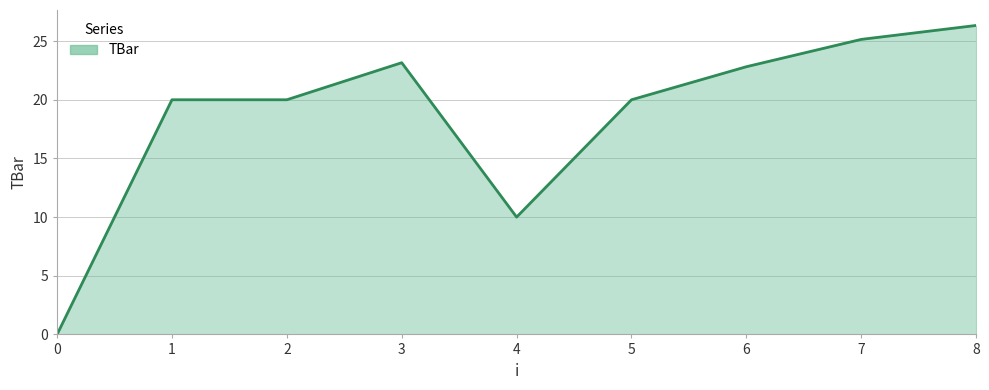

What is the ratio of the value at 1 to the value at 2?

1.0